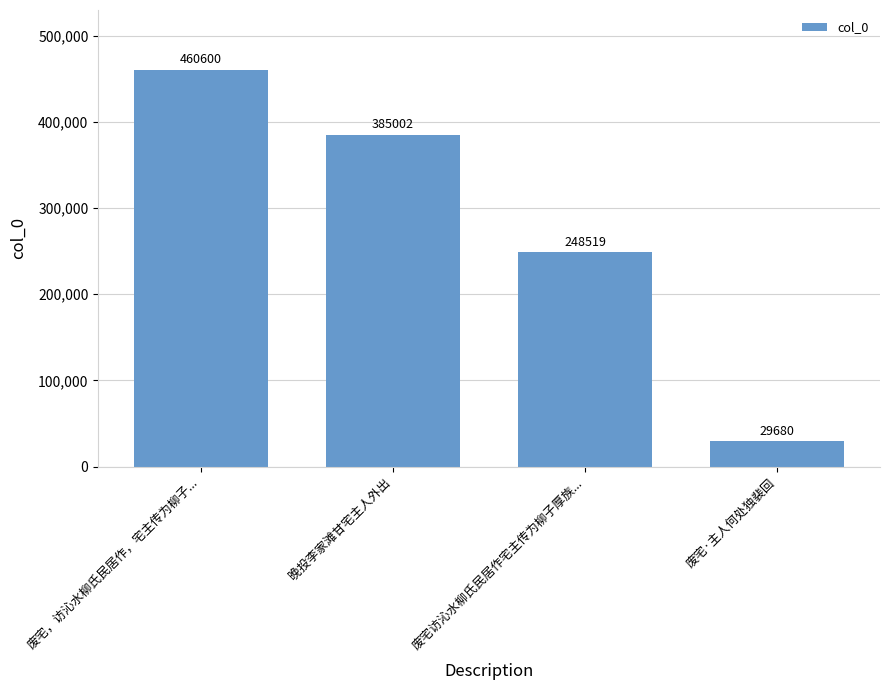

Which label corresponds to the smallest value in the chart?

废宅·主人何处独裴回